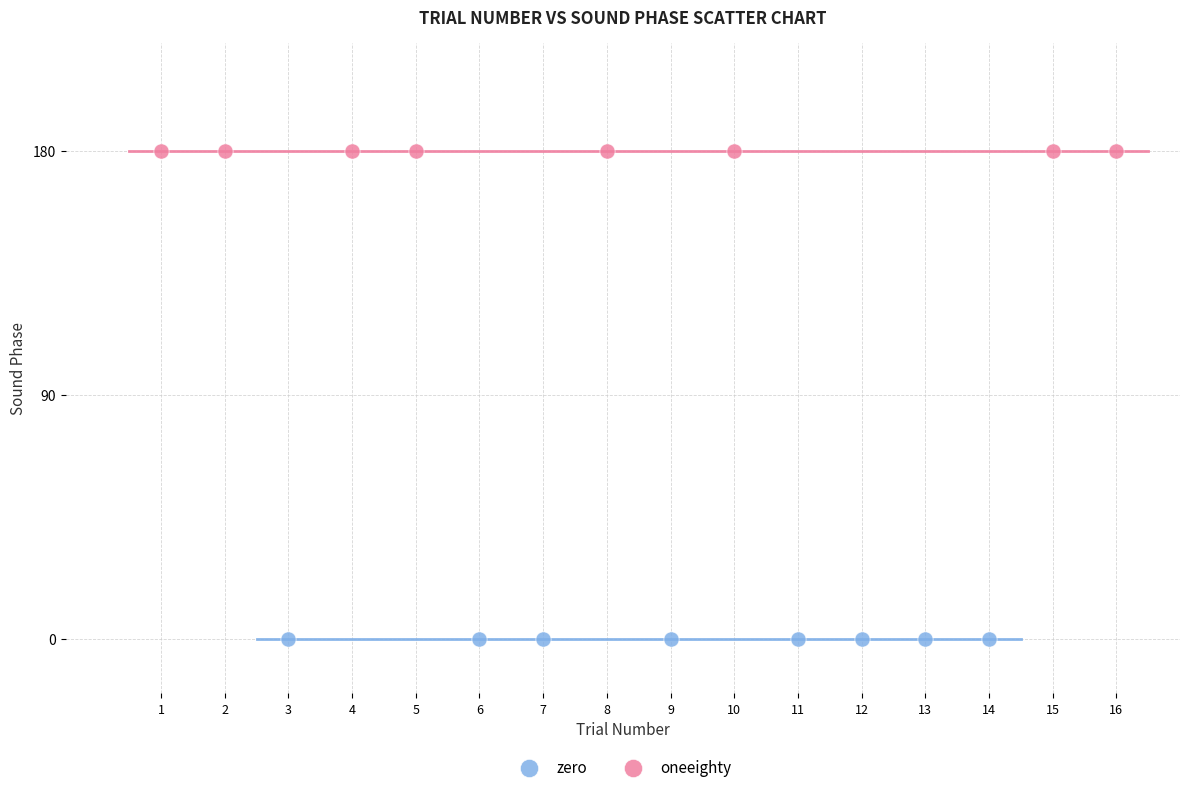

Which series reaches the minimum Y coordinate?

zero